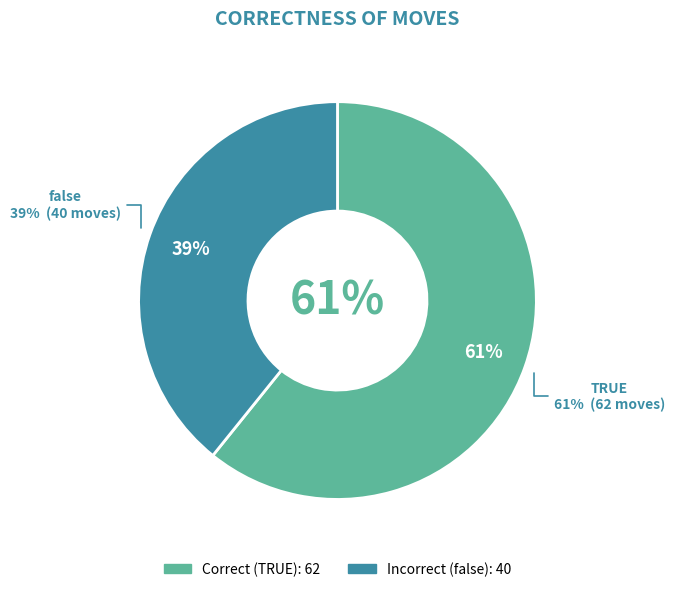

Is there any slice that represents more than half of the pie?

Yes